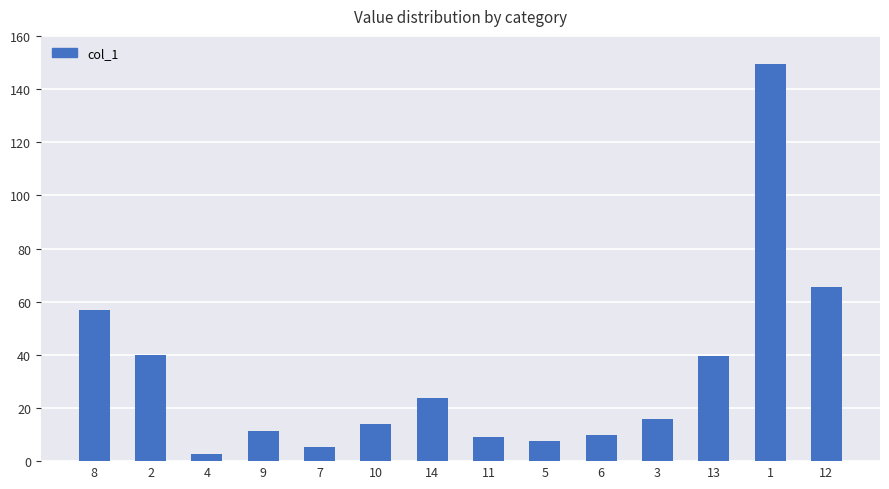

What is the maximum value shown in the chart?

149.3